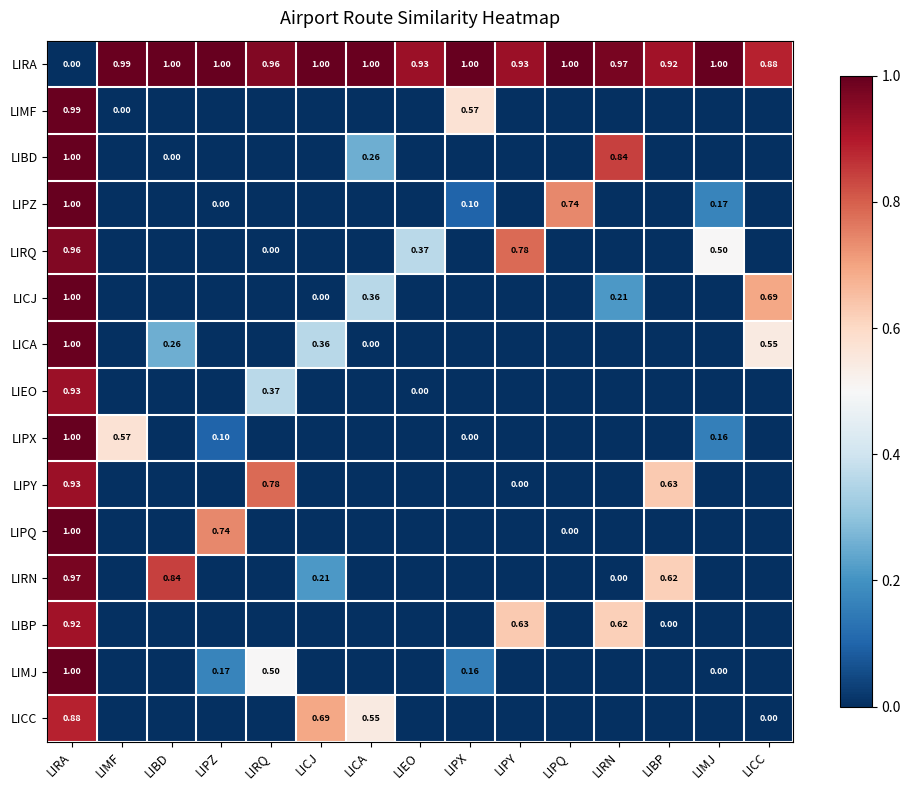

At which label is LIRA closest to 0?

LIRA